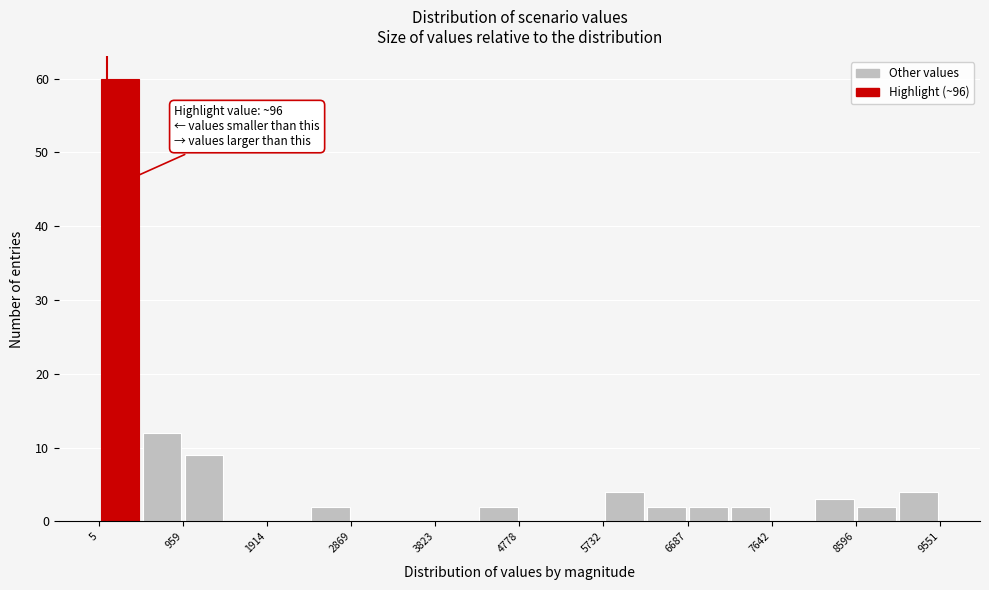

Which range on the x-axis has the tallest bar?

0 to 500